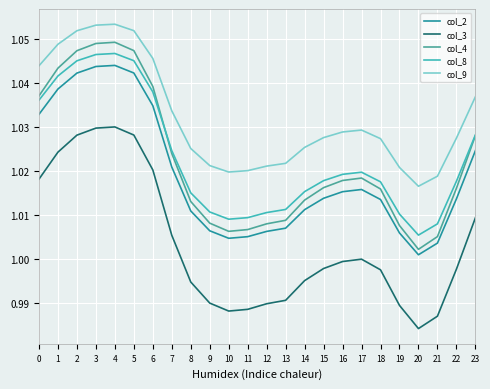

What are all the series names shown in the legend?

col_2, col_3, col_4, col_8, col_9